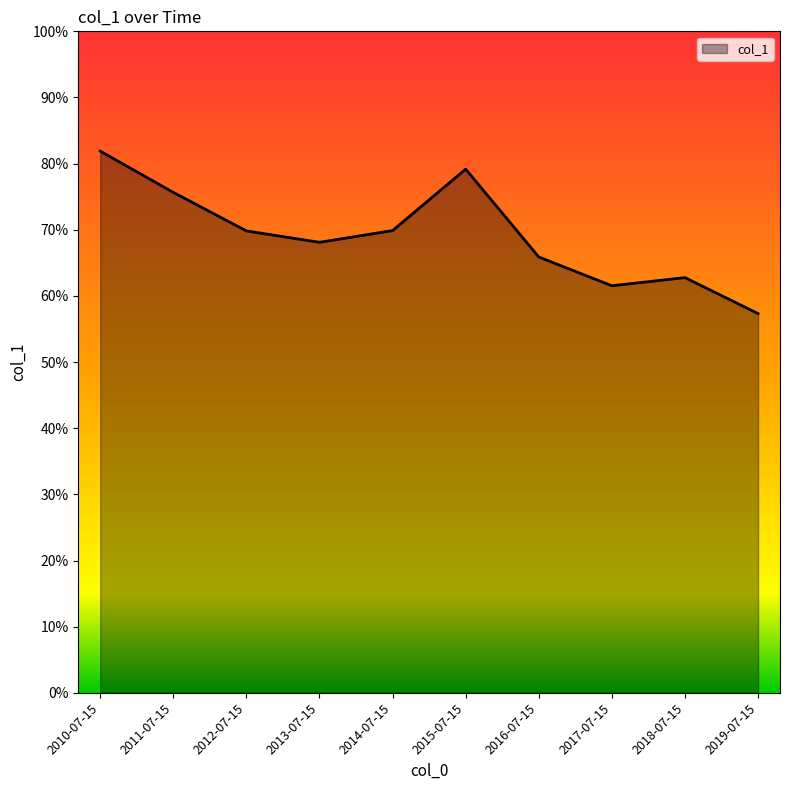

What is the change in value from 2010-07-15 to 2018-07-15?

-0.2